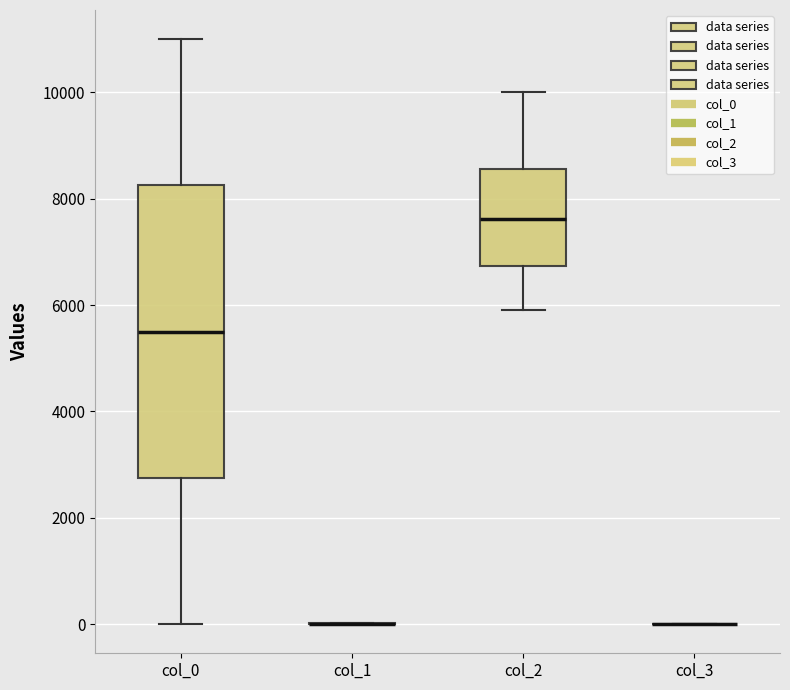

Which box is the tallest, from its lower edge to its upper edge?

col_0